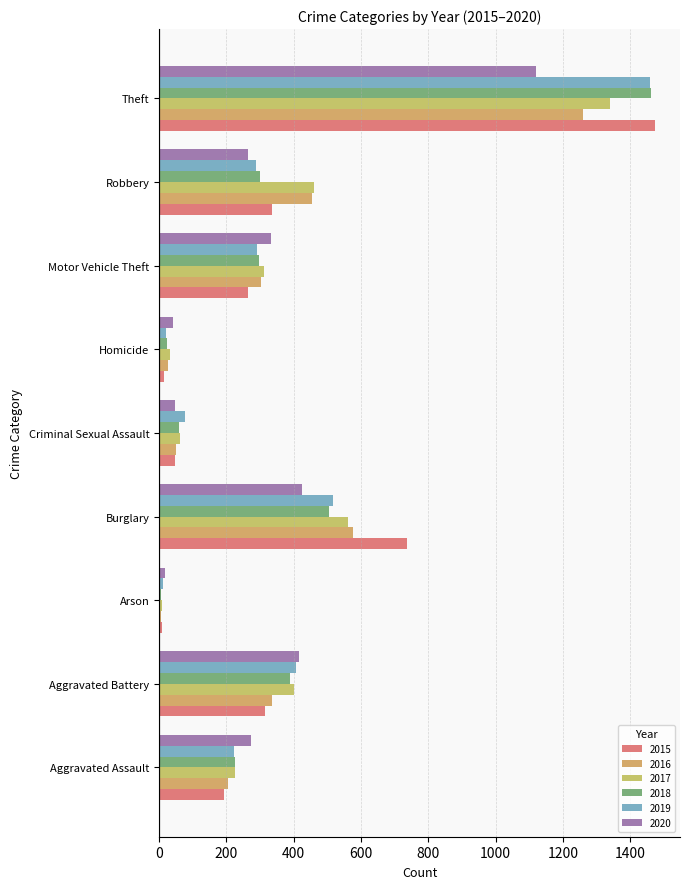

At which category is the sum across all series the highest?

Theft